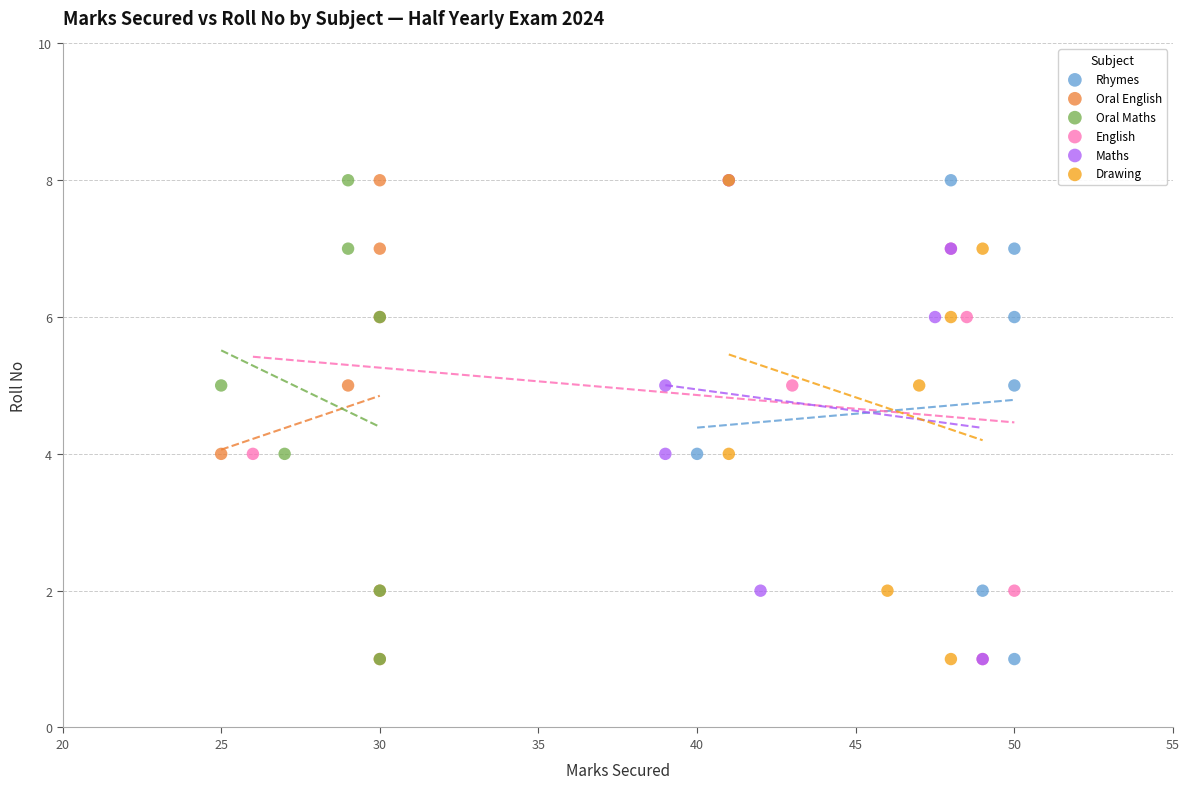

What are all the series names shown in the legend?

Rhymes, Oral English, Oral Maths, English, Maths, Drawing